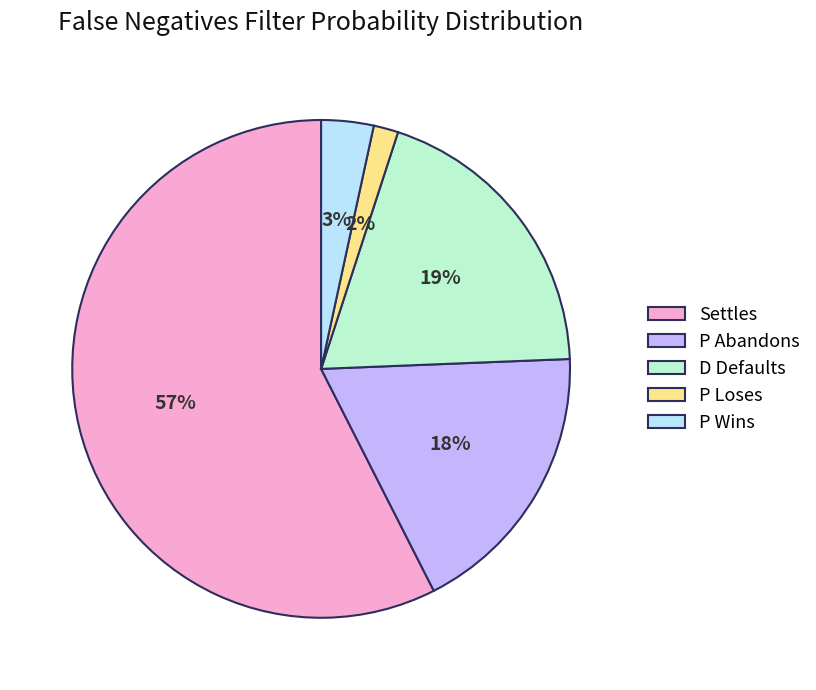

To the nearest percent, what is the difference between the largest and smallest slice percentages?

56%